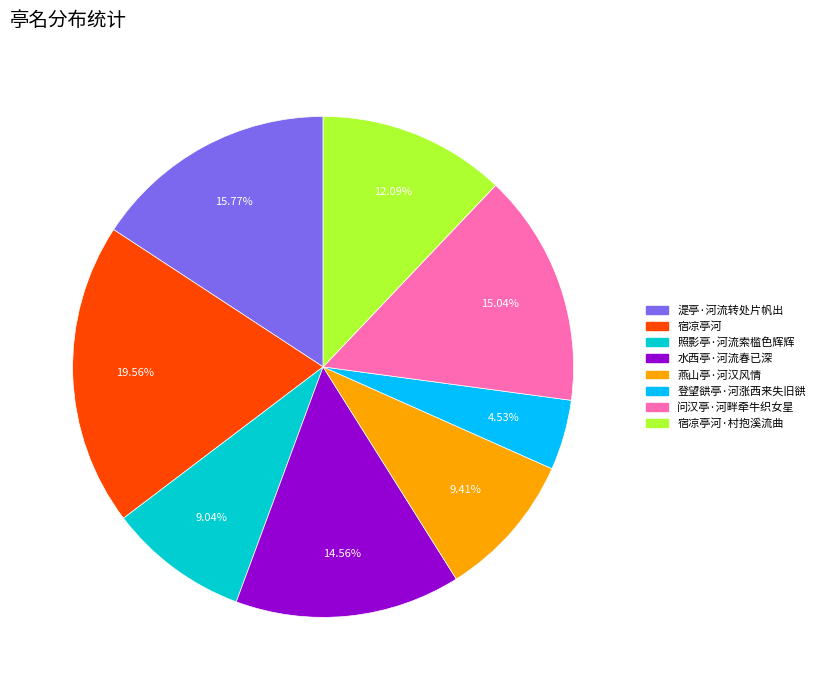

Is there any slice that represents more than half of the pie?

No